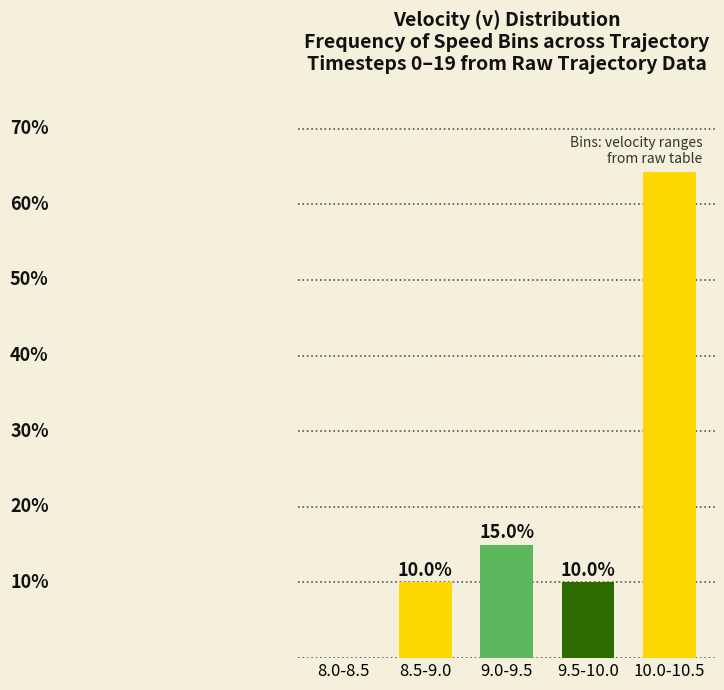

Which has a higher value, 8.5-9.0 or 8.0-8.5?

8.5-9.0